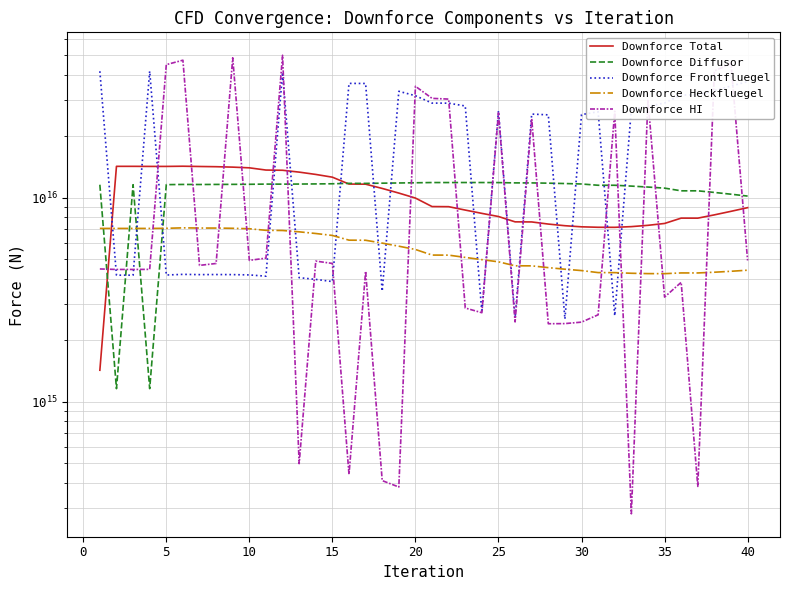

What is the difference between the Downforce Heckfluegel values at 0 and 29?

2673261796647410